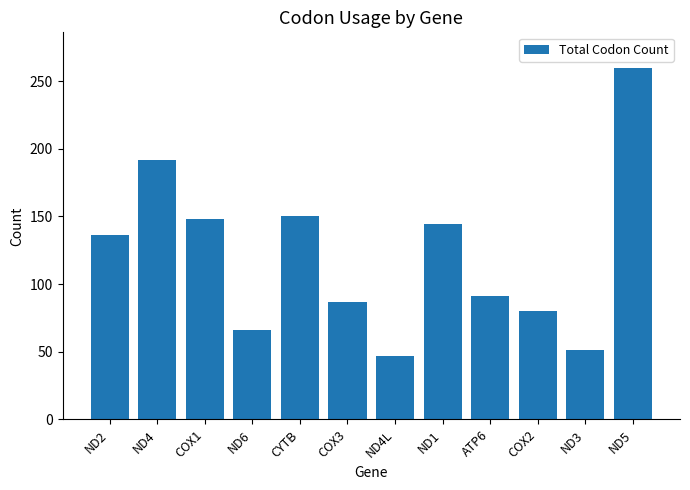

How many distinct data groups are displayed?

1